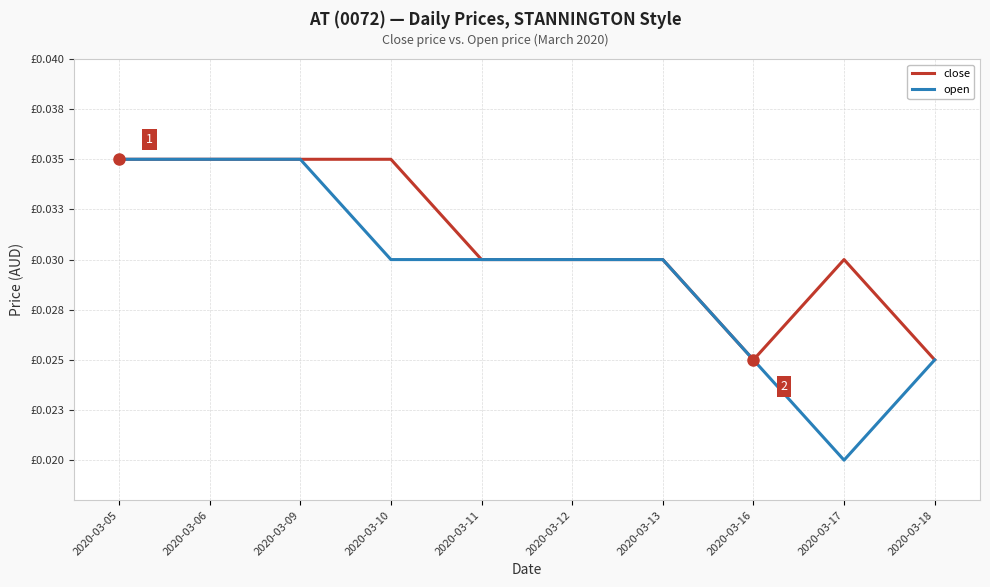

At which label does open reach its peak?

2020-03-05